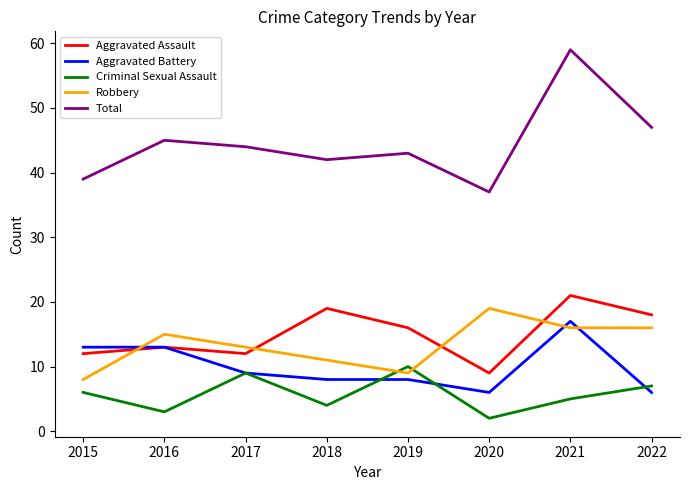

Which series has the widest spread of values?

Total